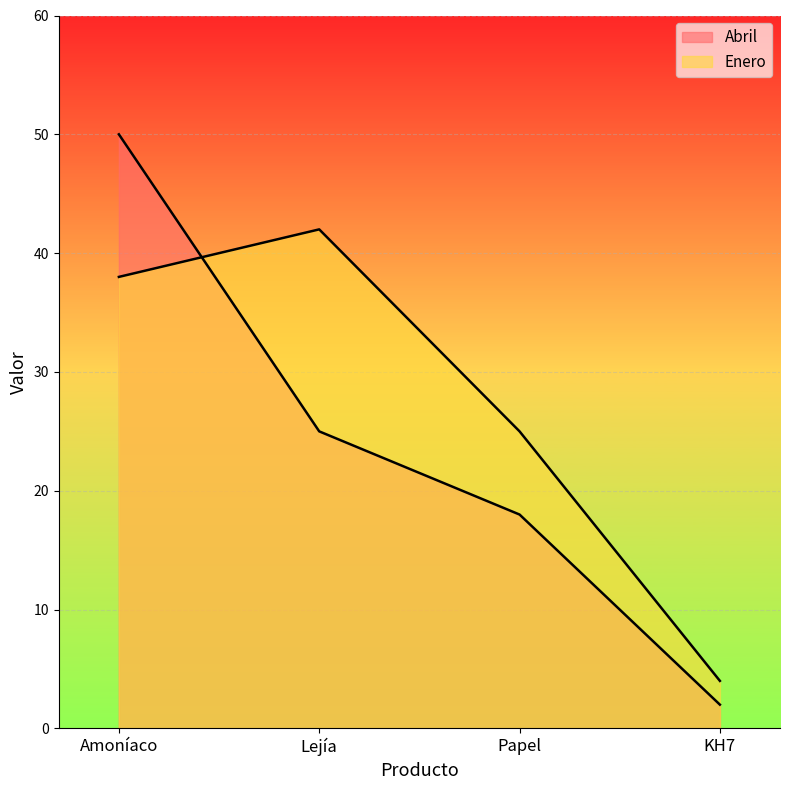

Between Amoníaco and Papel, which is larger?

Amoníaco